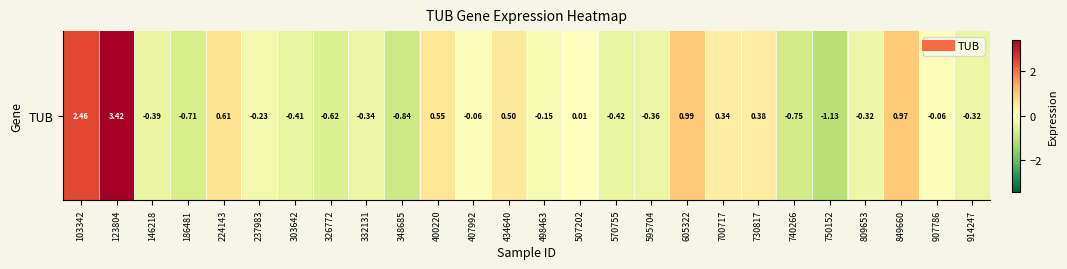

Reading right to left, extract all data points from this chart.

-0.3	-0.1	1.0	-0.3	-1.1	-0.8	0.4	0.3	1.0	-0.4	-0.4	0.0	-0.2	0.5	-0.1	0.5	-0.8	-0.3	-0.6	-0.4	-0.2	0.6	-0.7	-0.4	3.4	2.5